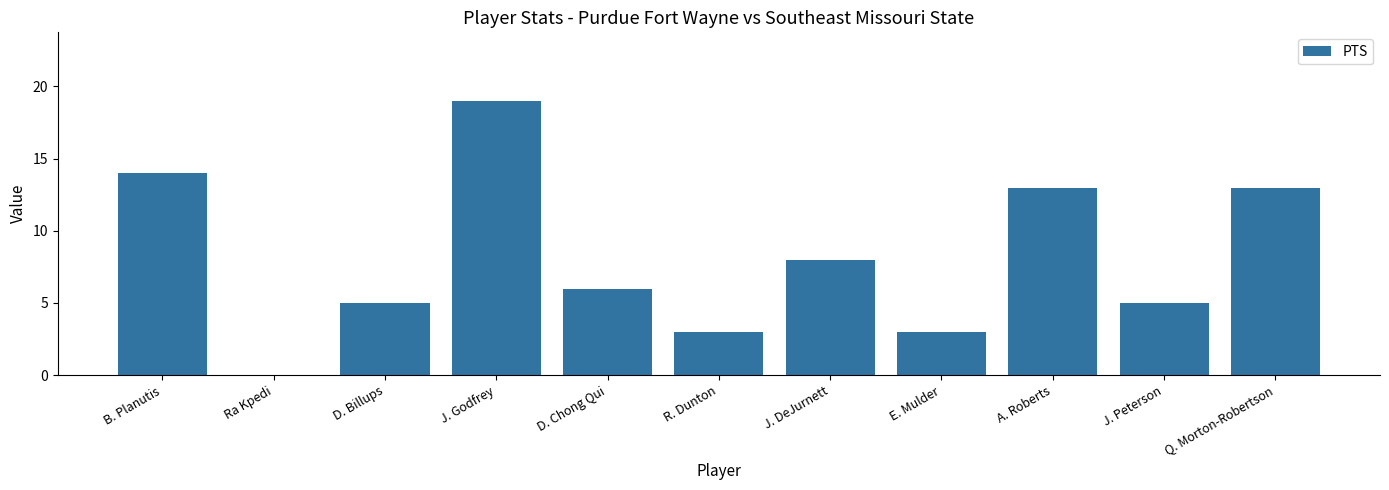

Does the chart contain stacked bars?

No